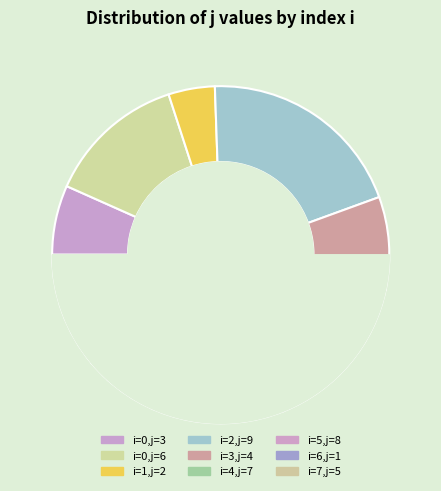

To the nearest percent, what is the average slice percentage?

11%